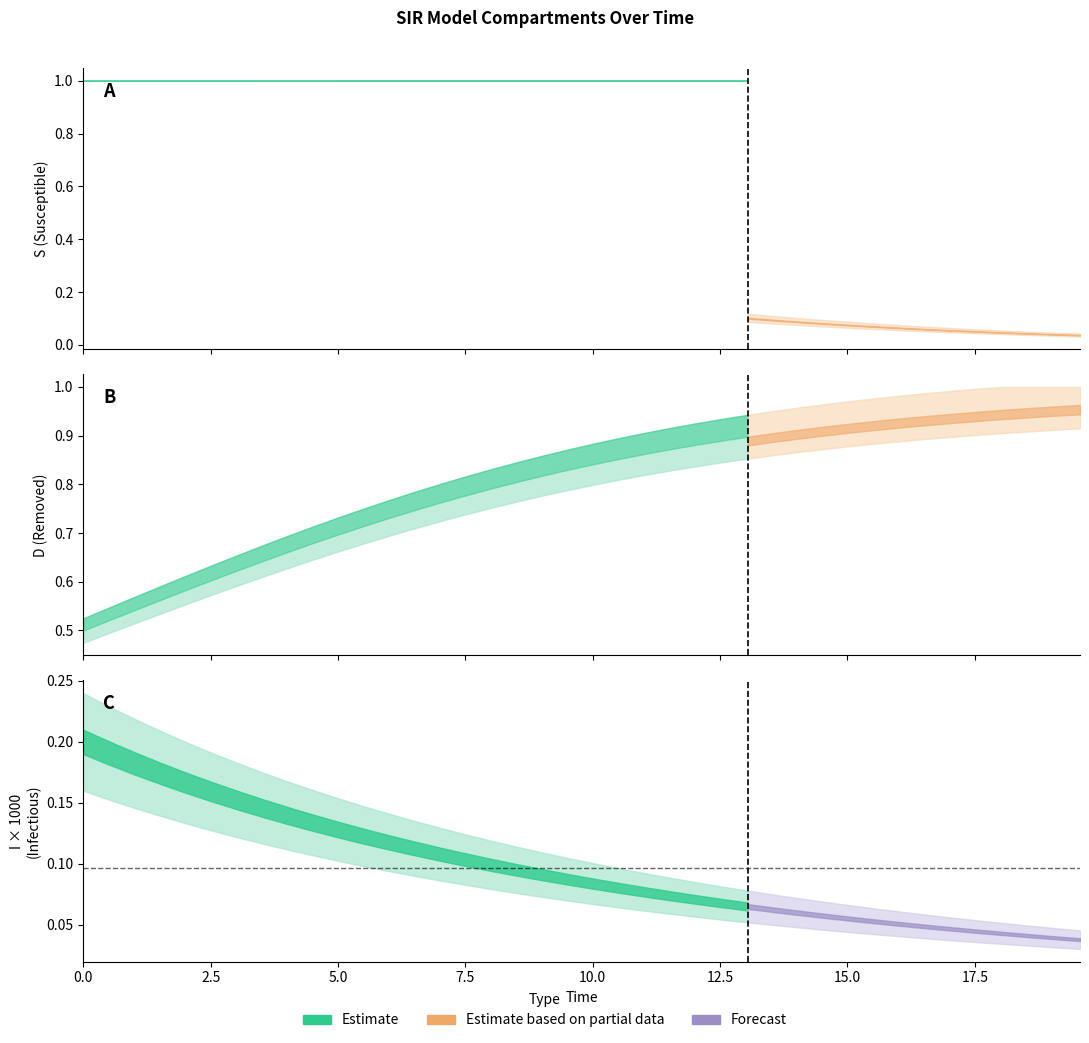

True or false: I and S cross at least once.

False